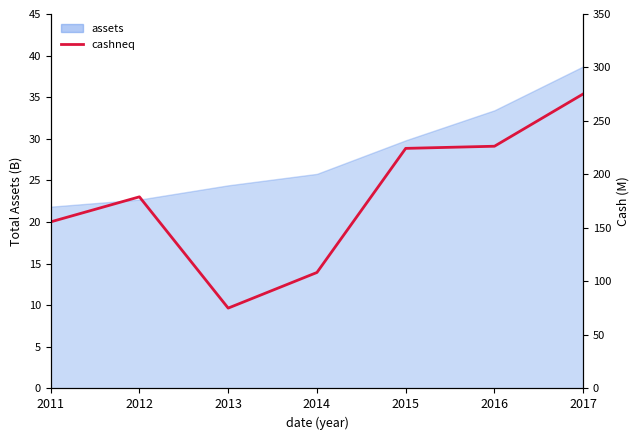

What is the value of the 4th point from the left?

108.4